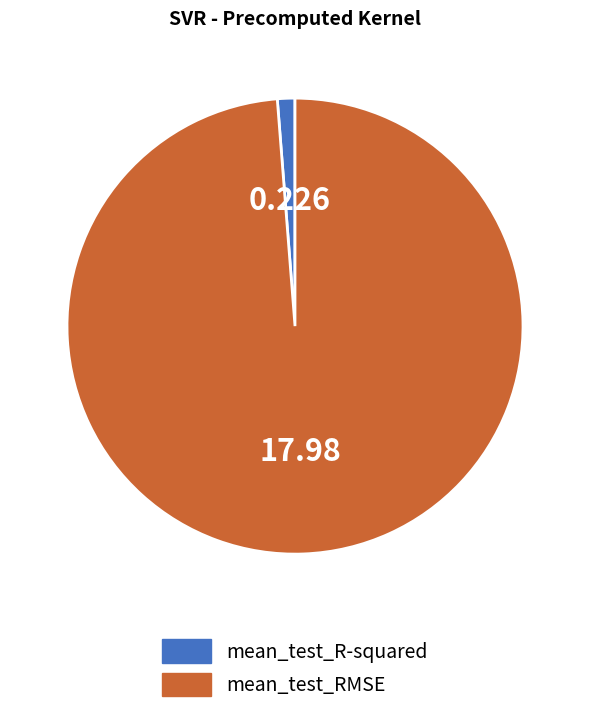

Is the sum of mean_test_R-squared and mean_test_RMSE greater than half?

Yes